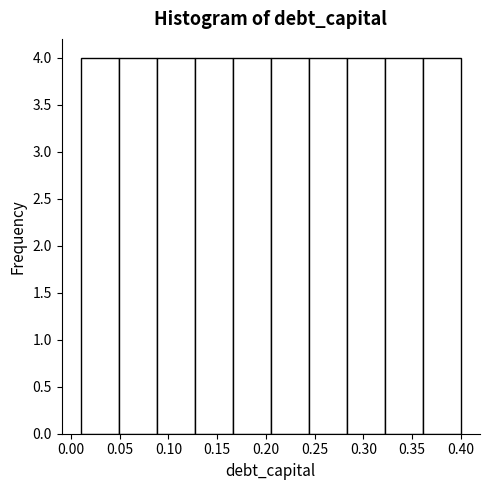

How tall is the bar that spans 0.244 to 0.283 on the x-axis? Neither the bar edges nor the heights are printed on the chart, so give them approximately, as read against the axes.

4